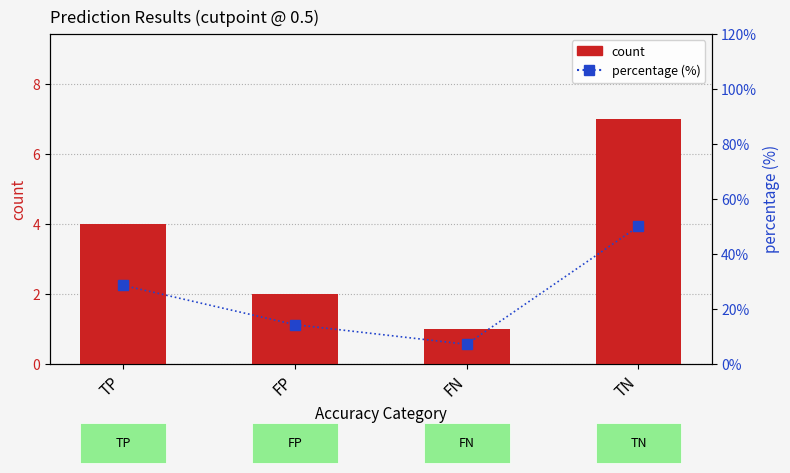

Which series has the largest total across all categories?

percentage (%)